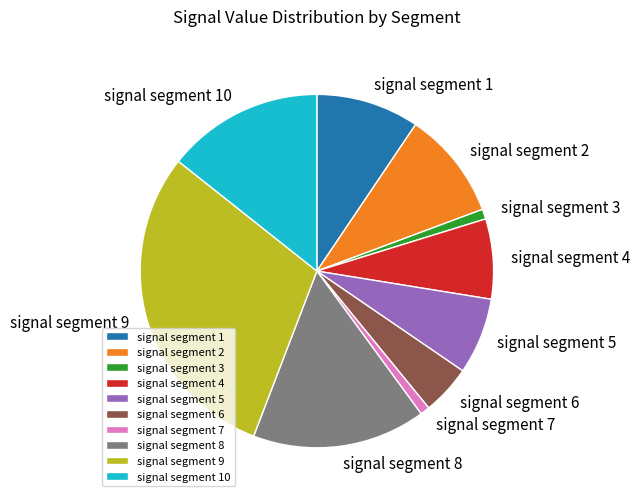

Do signal segment 9 and signal segment 1 together represent more than half of the pie?

No